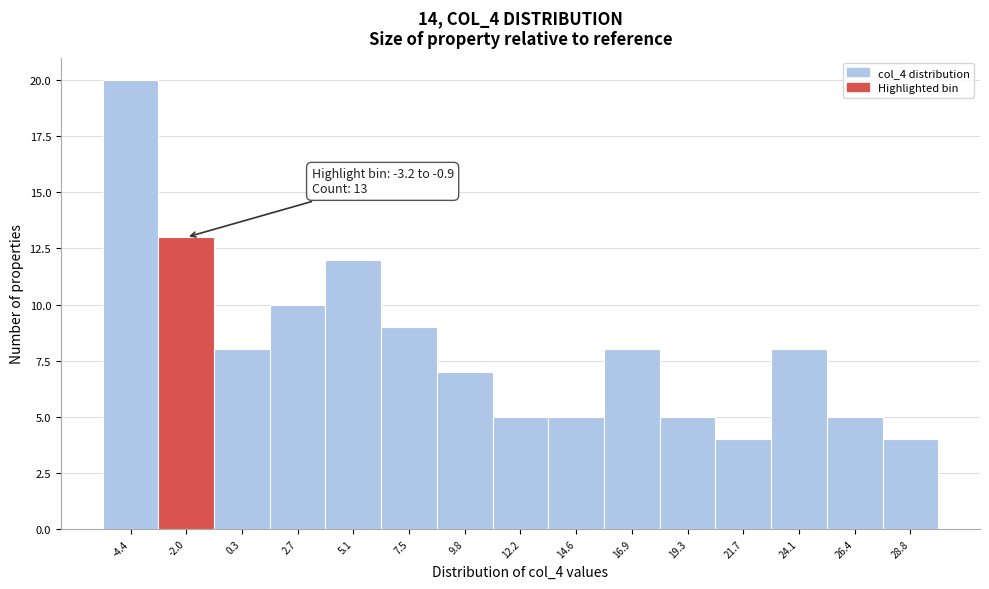

Which range on the x-axis has the tallest bar?

-5.5 to -3.0